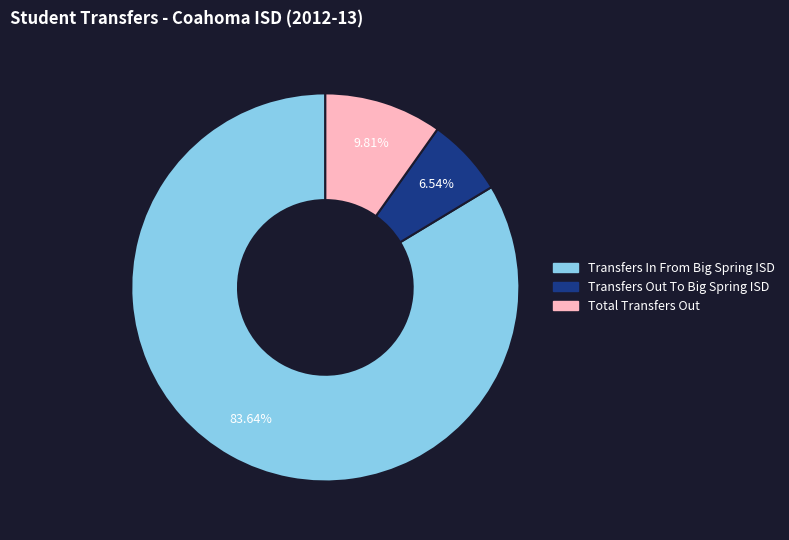

Which category has the smallest portion of the pie?

Transfers Out To Big Spring ISD